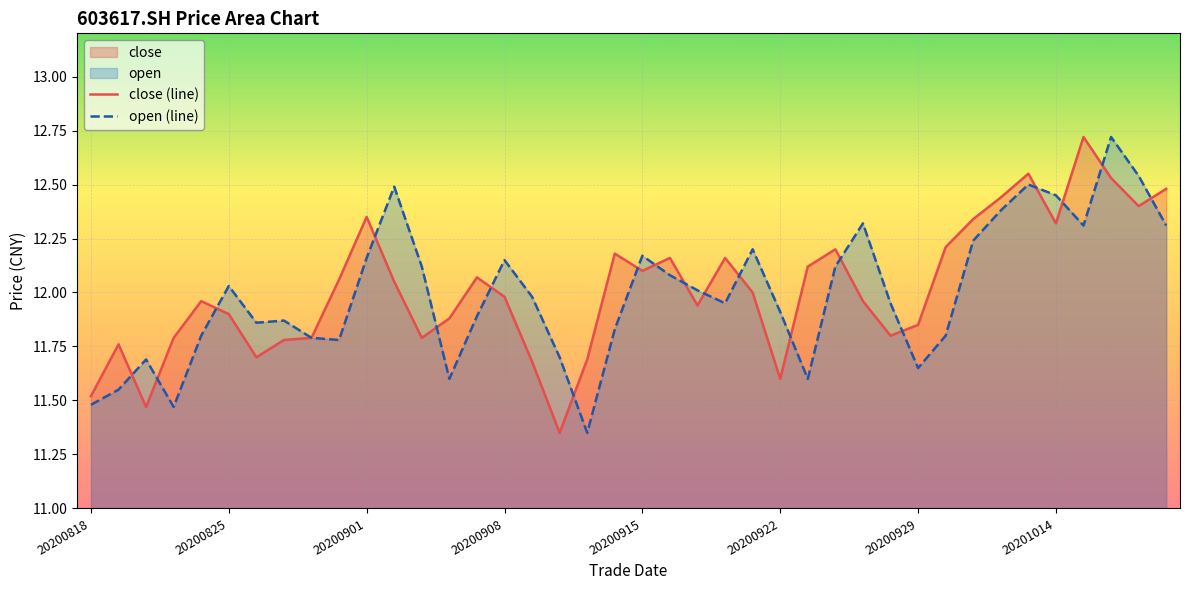

The value of open (line) at 20200818 is 16.9. True or false?

False